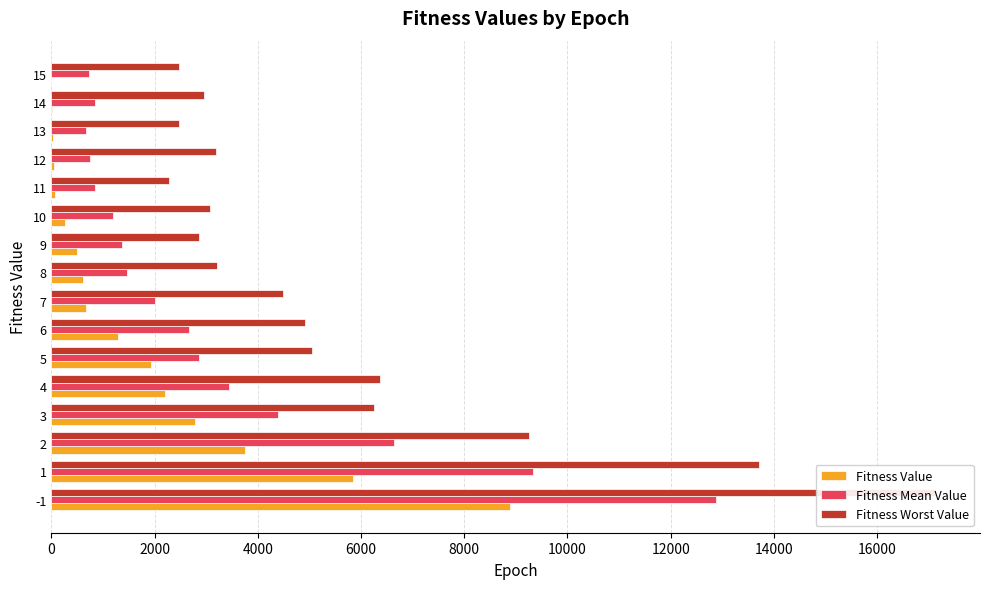

What is the value of the Fitness Worst Value bar at the 8th from the left?

4481.4